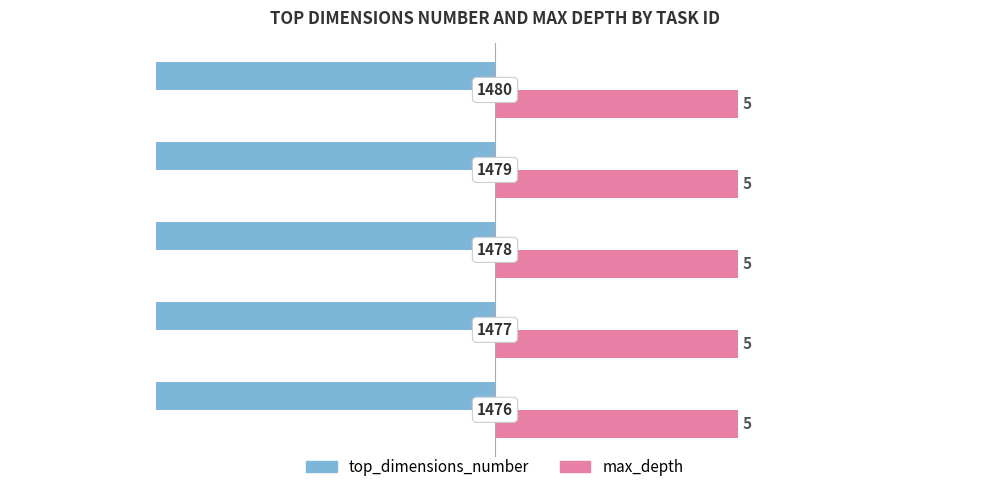

What are all the series names shown in the legend?

top_dimensions_number, max_depth